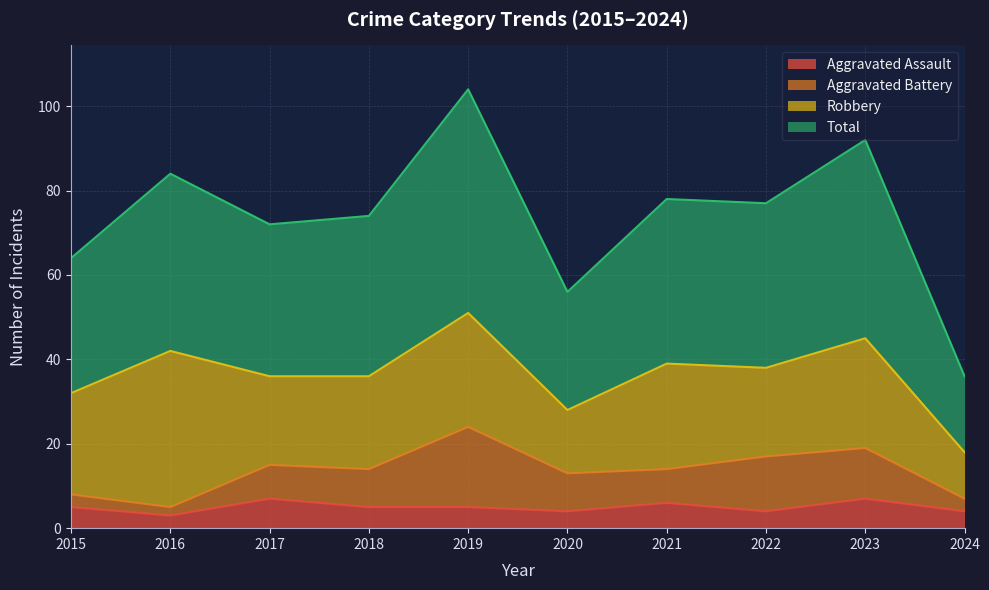

What is the average value of the Total series?

74